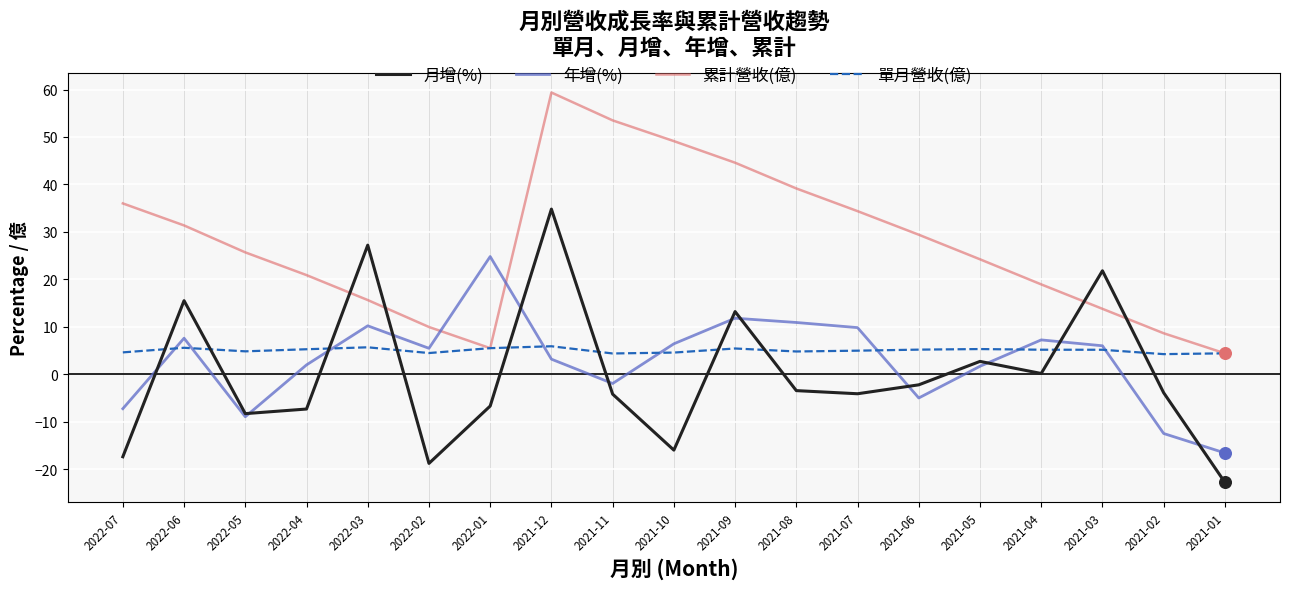

At which category is the sum across all series the highest?

2021-12